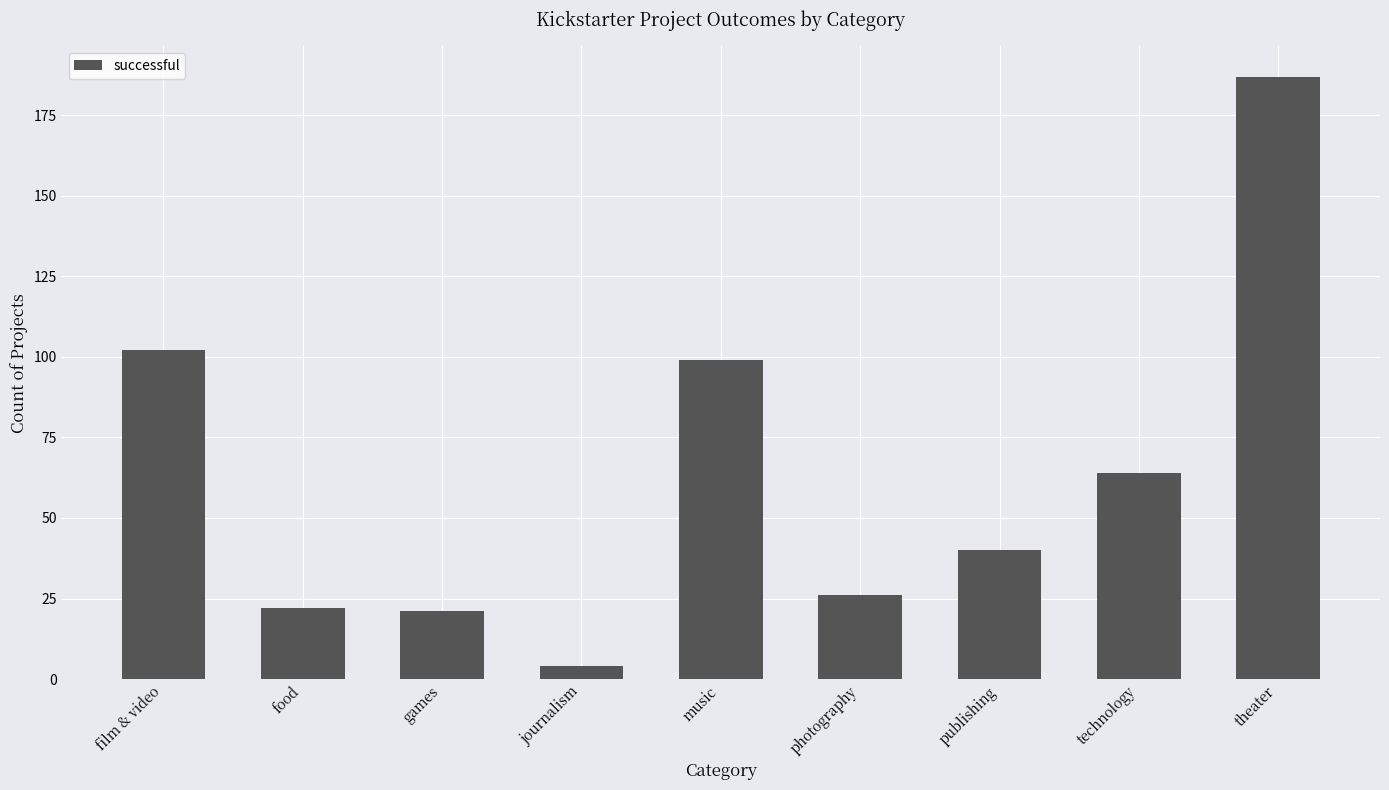

What value does the data have at photography?

26